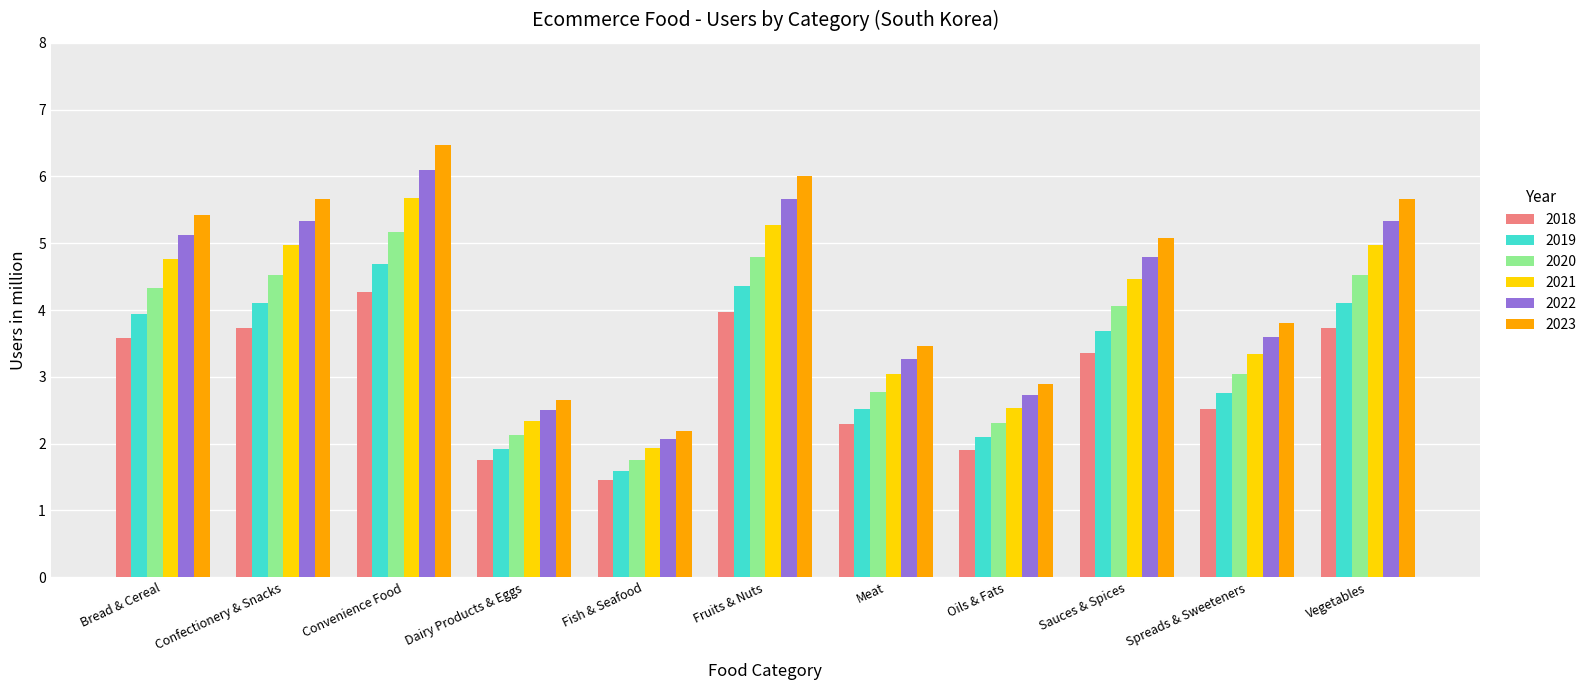

At which category is the sum across all series the highest?

Convenience Food